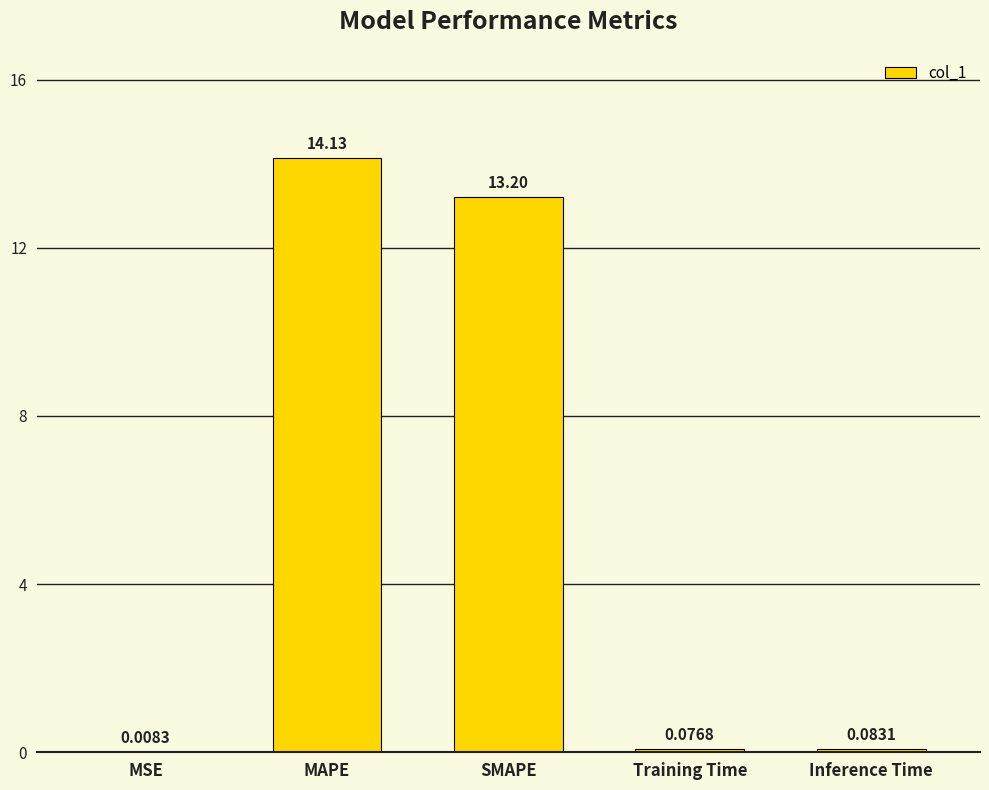

Between MSE and Inference Time, which is larger?

Inference Time